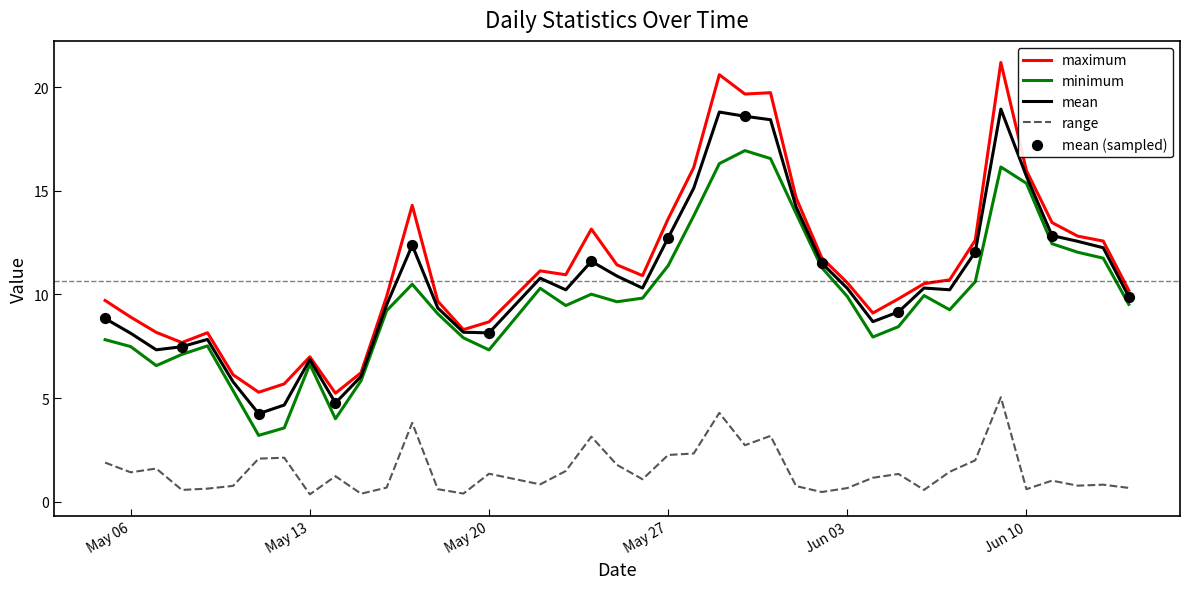

List the series in order of their peak value, highest first.

maximum, mean, minimum, range